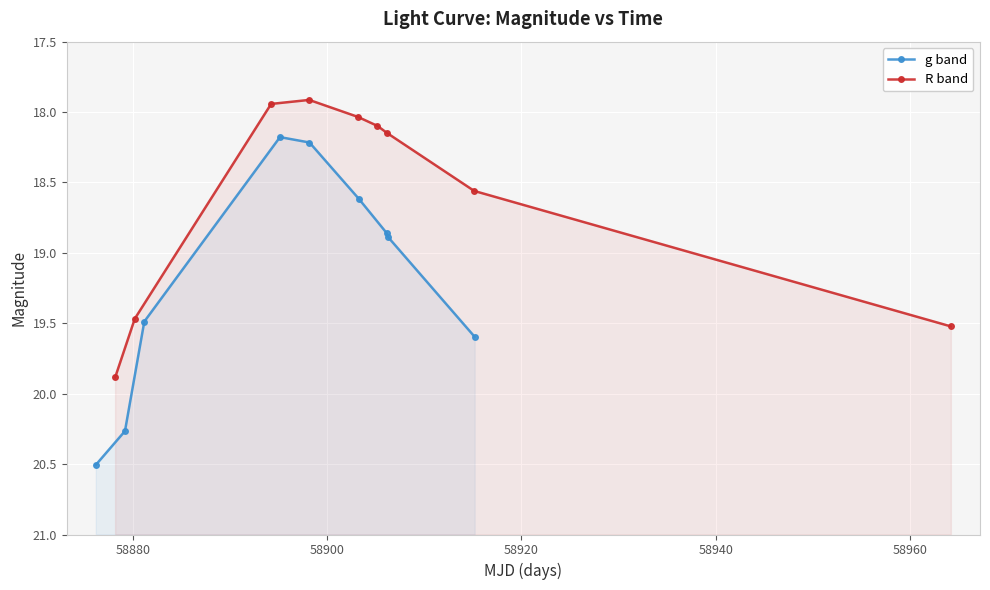

Reading left to right, what are all the values shown in this chart?

g band: 20.5	20.3	19.5	18.2	18.2	18.6	18.9	18.9	19.6
R band: 19.9	19.5	17.9	17.9	18.0	18.1	18.1	18.6	19.5